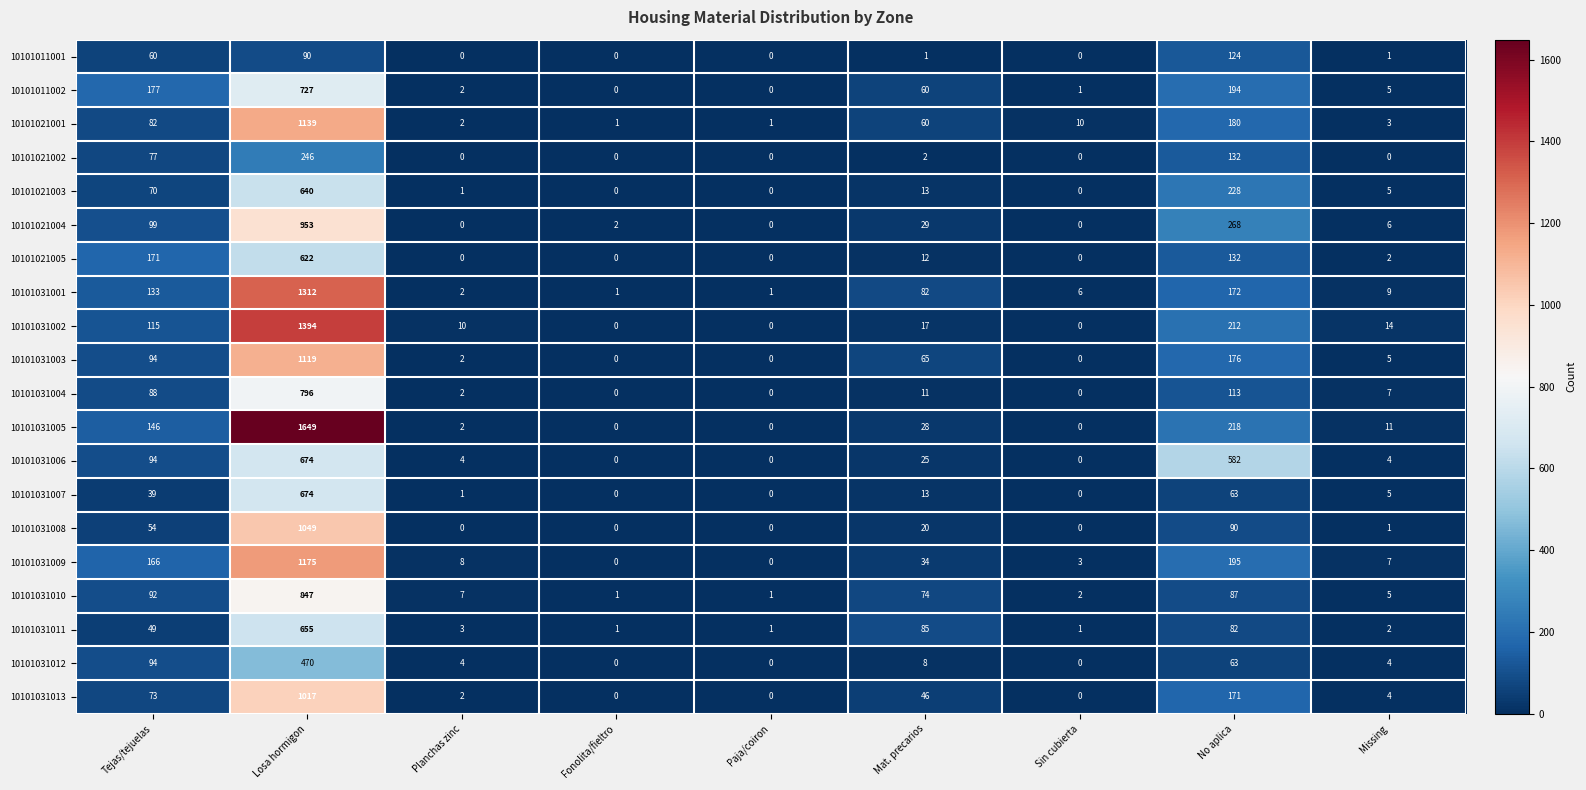

What is the maximum value shown in the chart?

1649